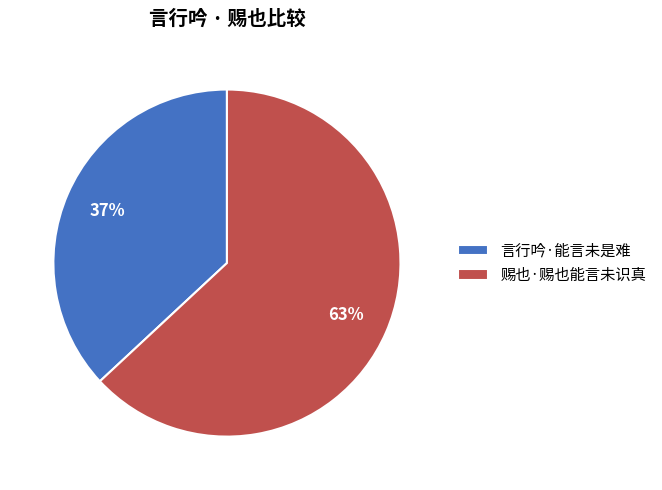

To the nearest percent, what percentage of the pie is 赐也·赐也能言未识真?

63%